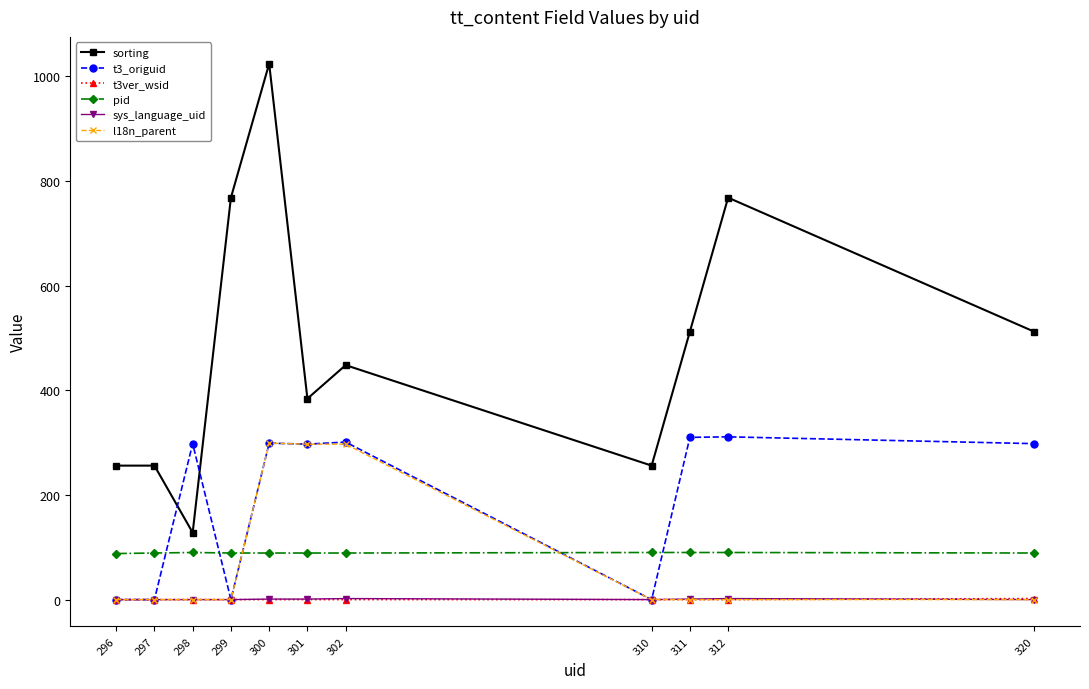

True or false: t3_origuid has a value of 298 at 298.

True